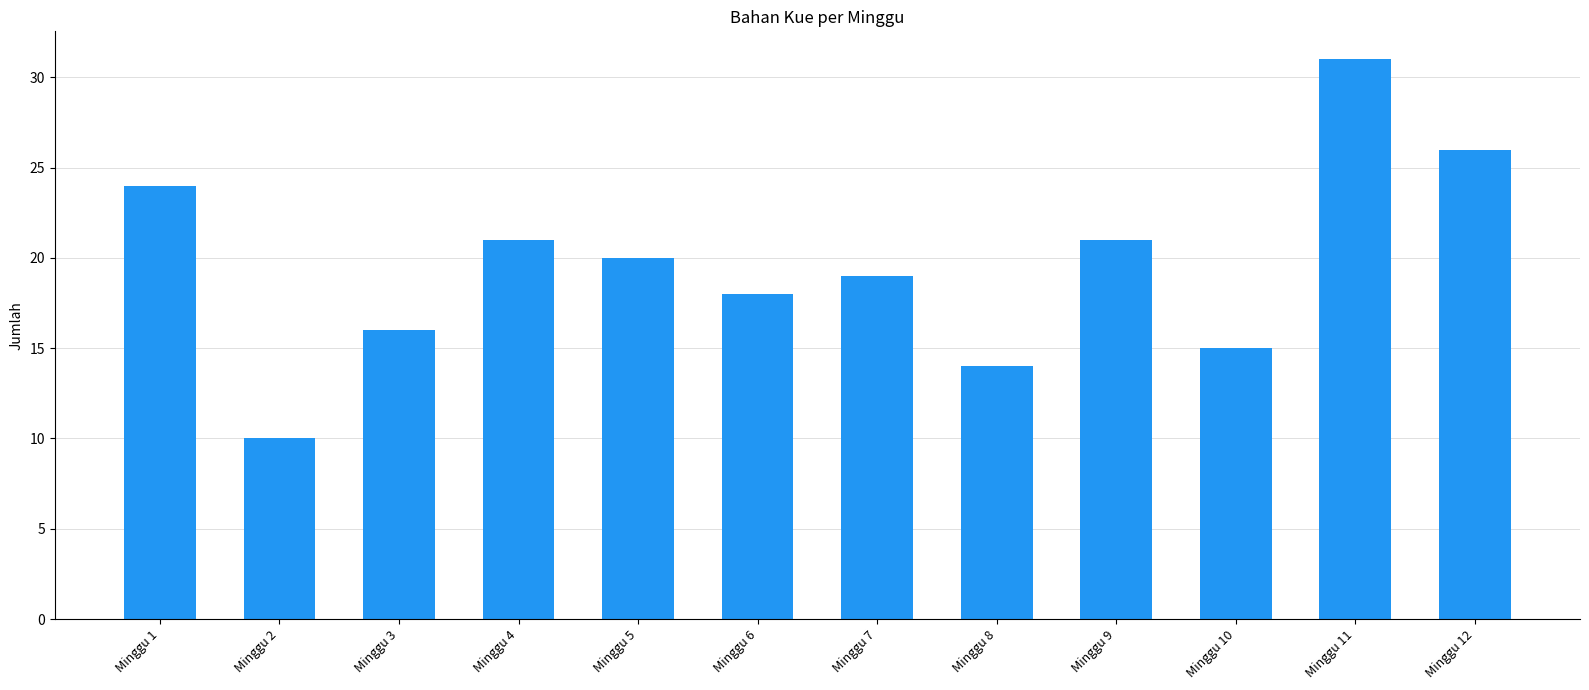

What is the sum of all values?

235